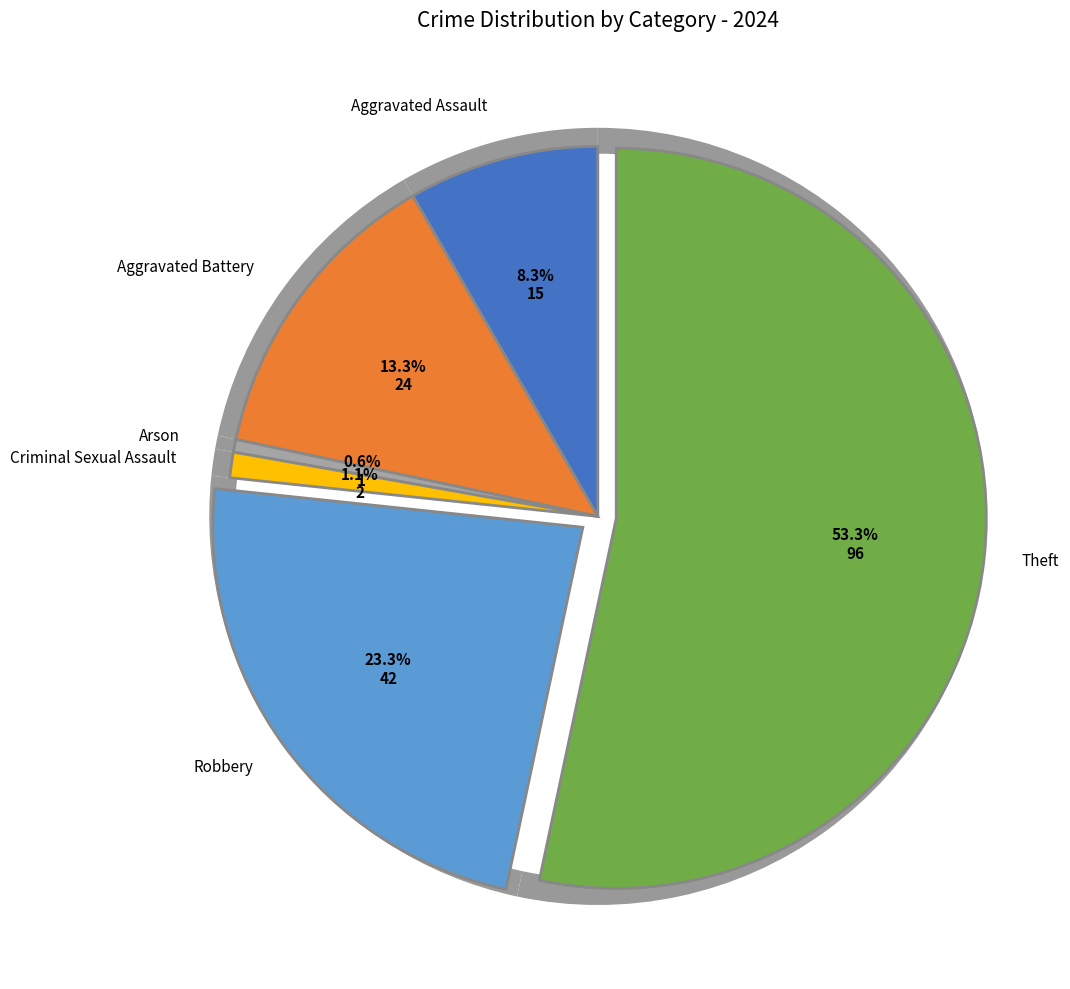

How many segments does this pie chart have?

6